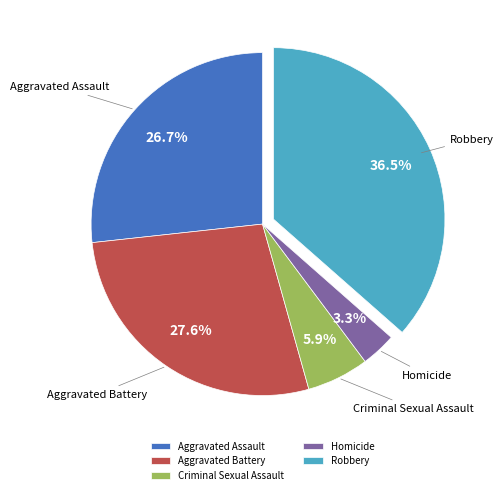

Rank the categories by value from lowest to highest.

Homicide, Criminal Sexual Assault, Aggravated Assault, Aggravated Battery, Robbery